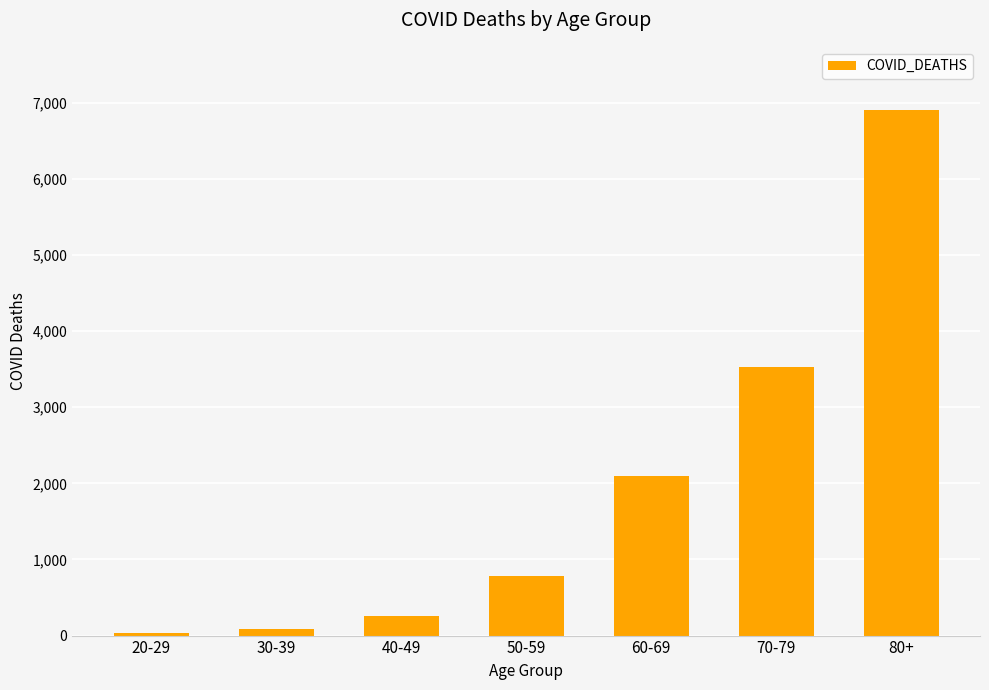

What is the change in value from 20-29 to 80+?

+6877